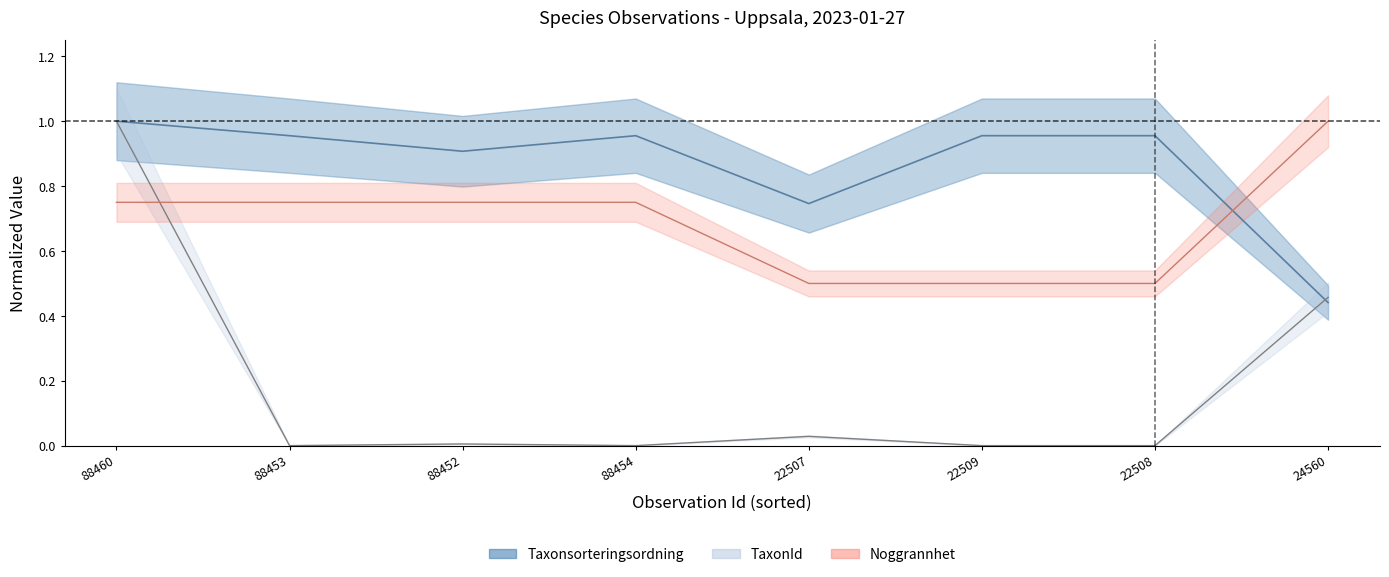

True or false: TaxonId and Taxonsorteringsordning cross at least once.

True